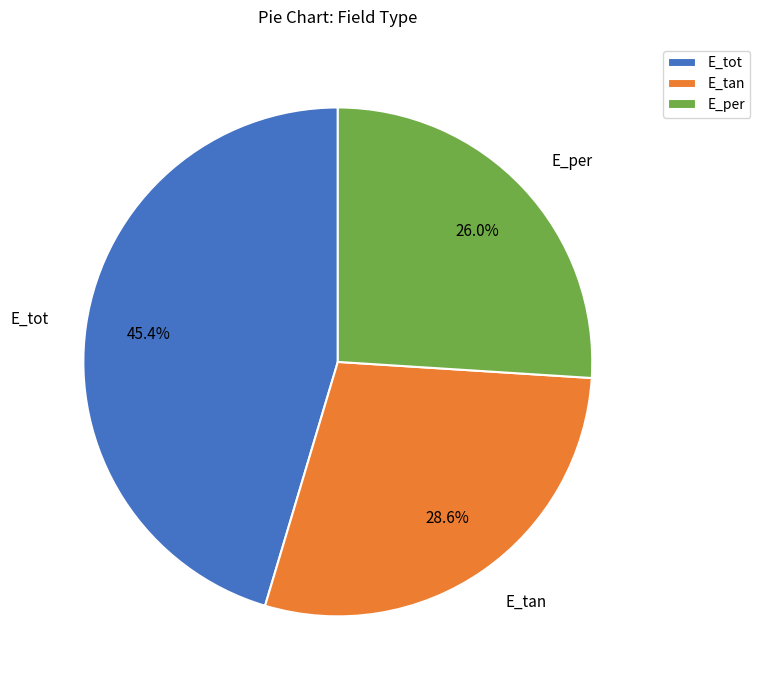

How many slices are in this pie chart?

3